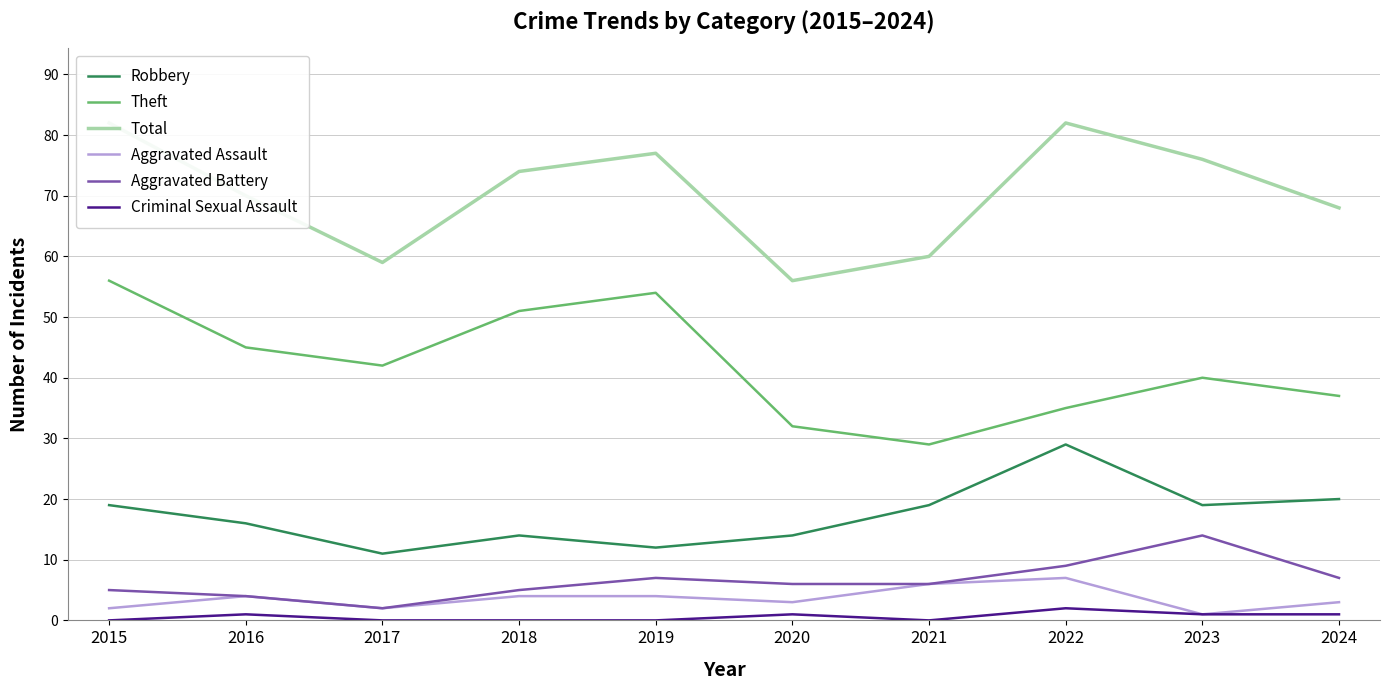

What is the difference between the highest and lowest values at 2016?

69